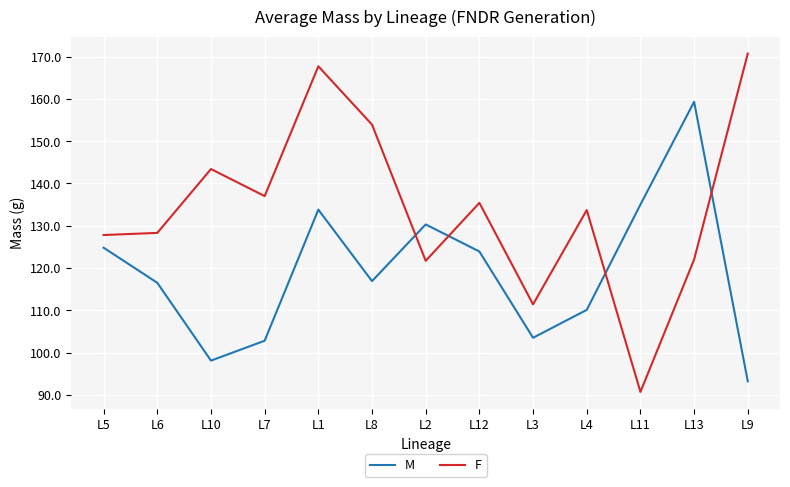

What are all the series names shown in the legend?

M, F